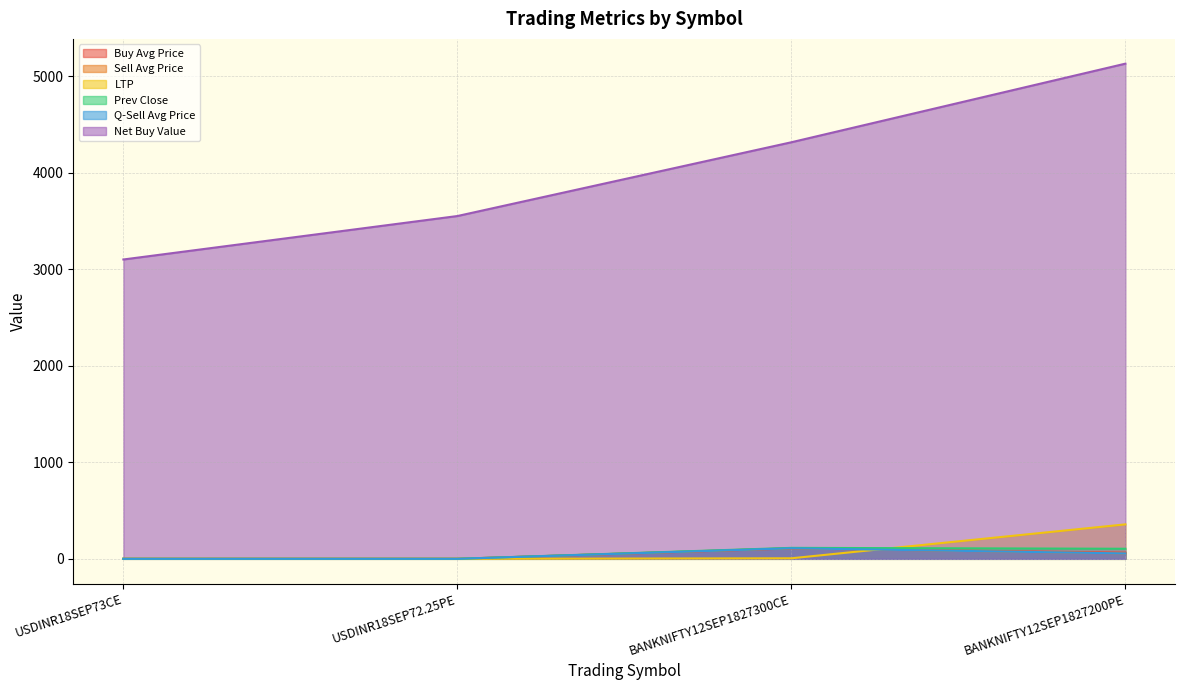

The Prev Close series shows 0.2 at USDINR18SEP72.25PE. True or false?

False